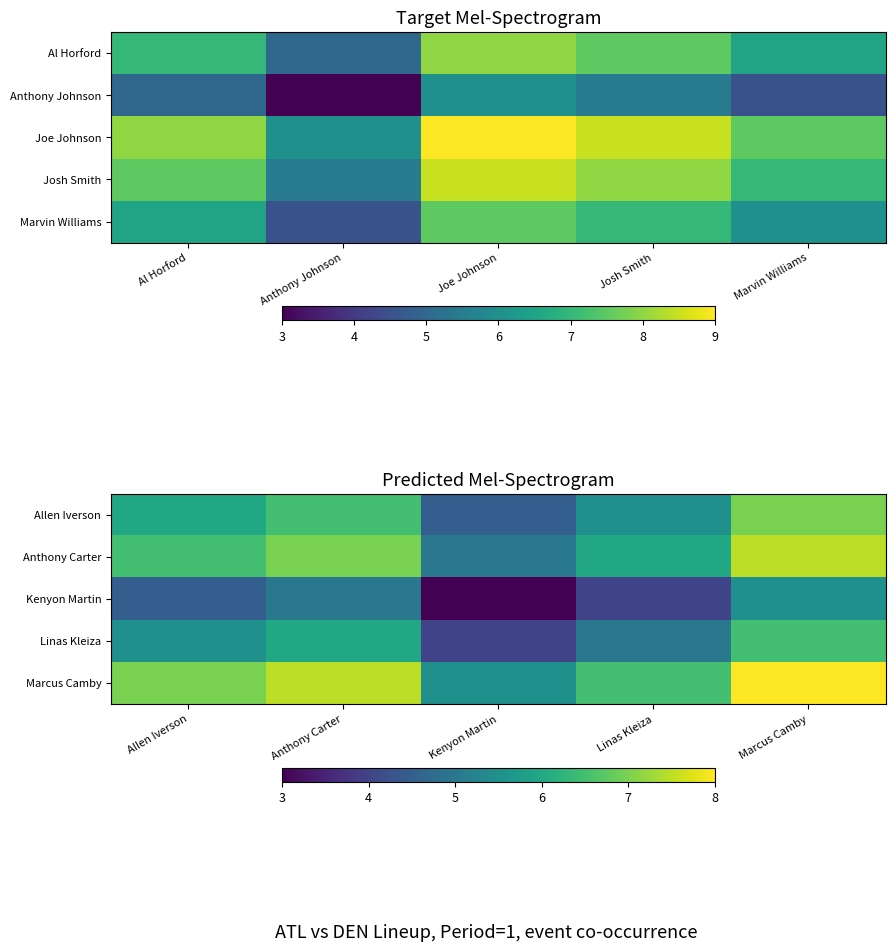

Is the value of Allen Iverson at Allen Iverson greater than the value of Anthony Carter at Kenyon Martin?

Yes